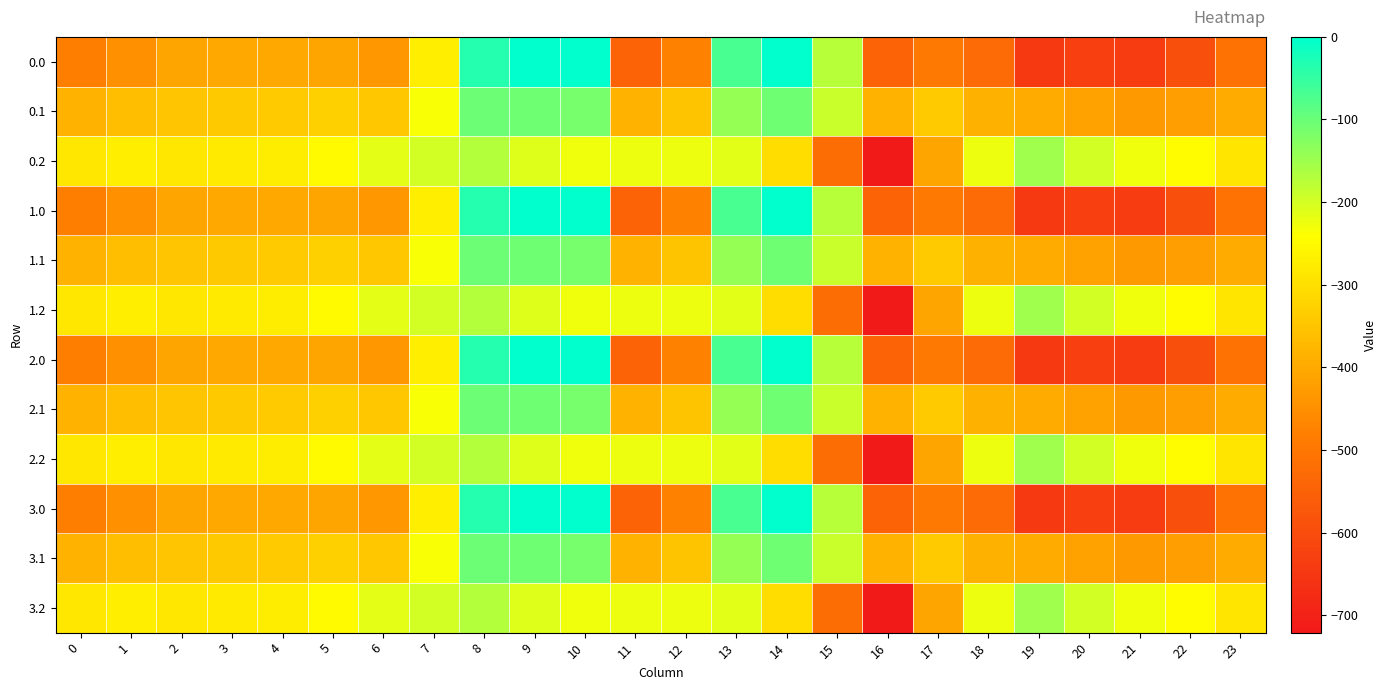

What is the minimum value shown in the chart?

-721.2